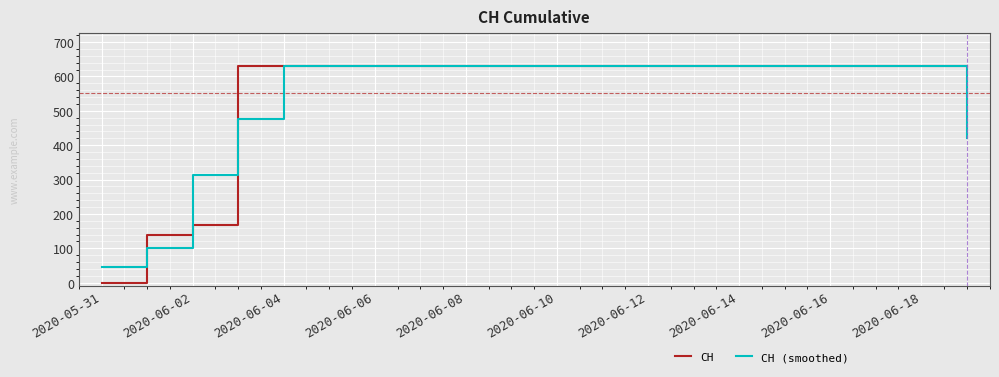

List the series in order of their overall mean, highest first.

CH, CH (smoothed)